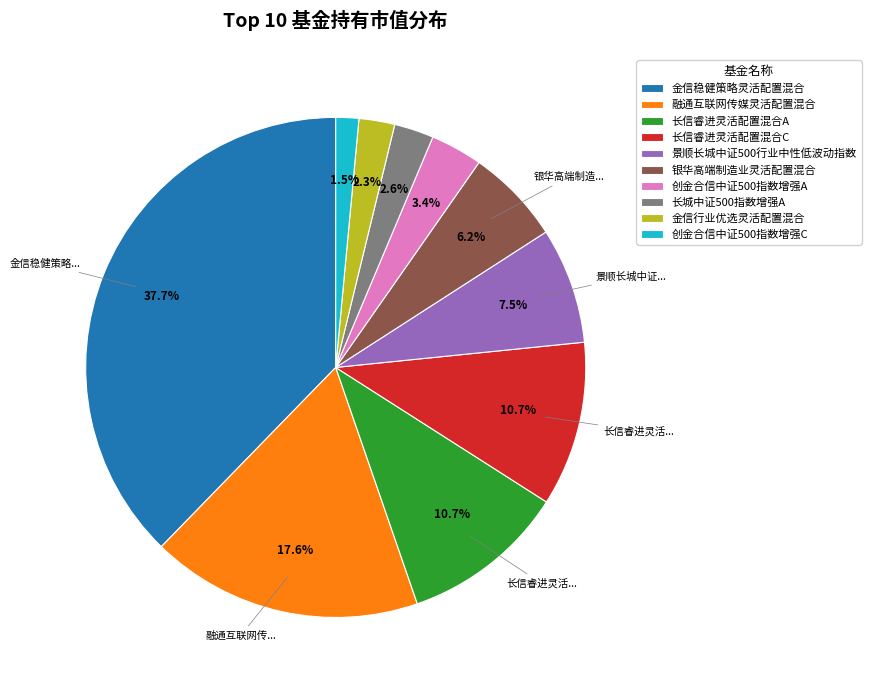

Combined, do 融通互联网传媒灵活配置混合 and 创金合信中证500指数增强C account for over 50%?

No